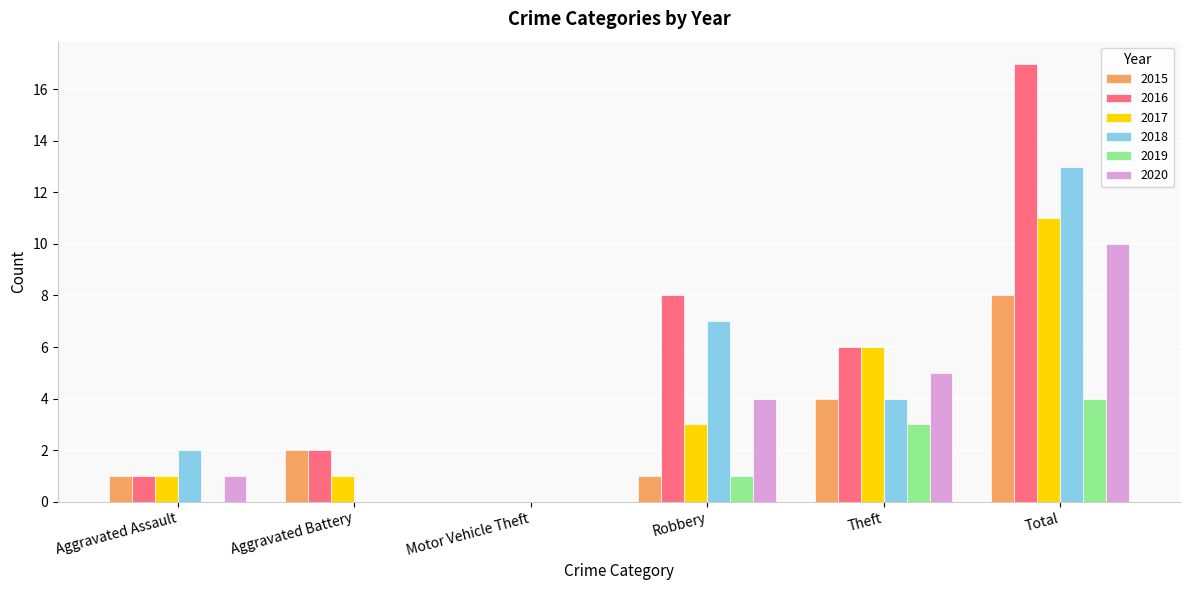

Between Motor Vehicle Theft and Total, which series saw the biggest shift?

2016